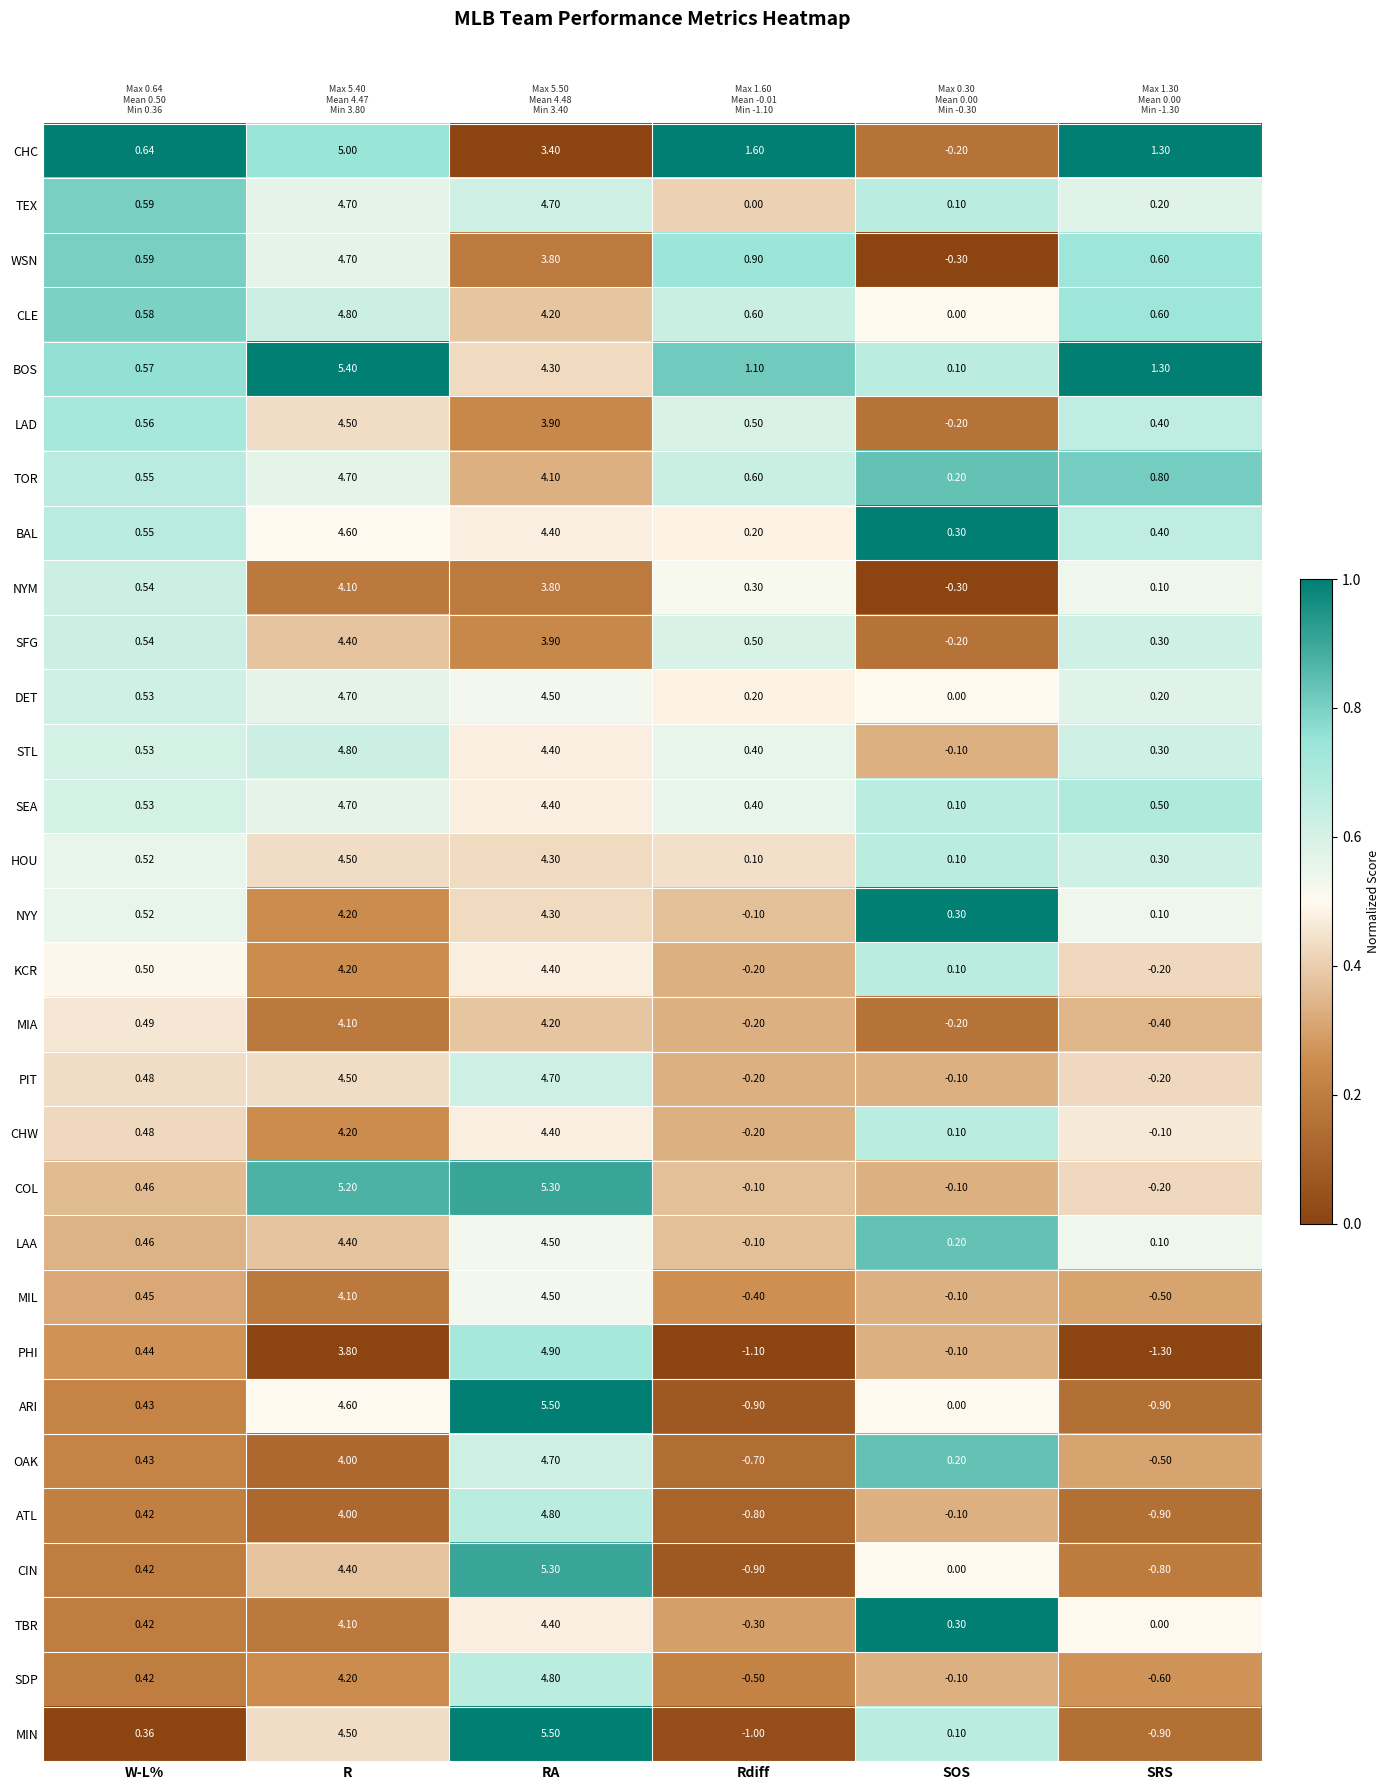

Is the value of COL at R greater than the value of NYY at SRS?

Yes